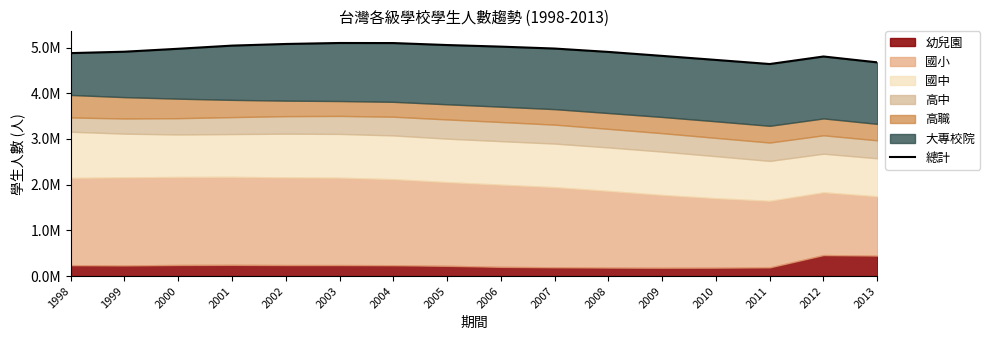

The chart shows a value of 4677024 at 2013. True or false?

True